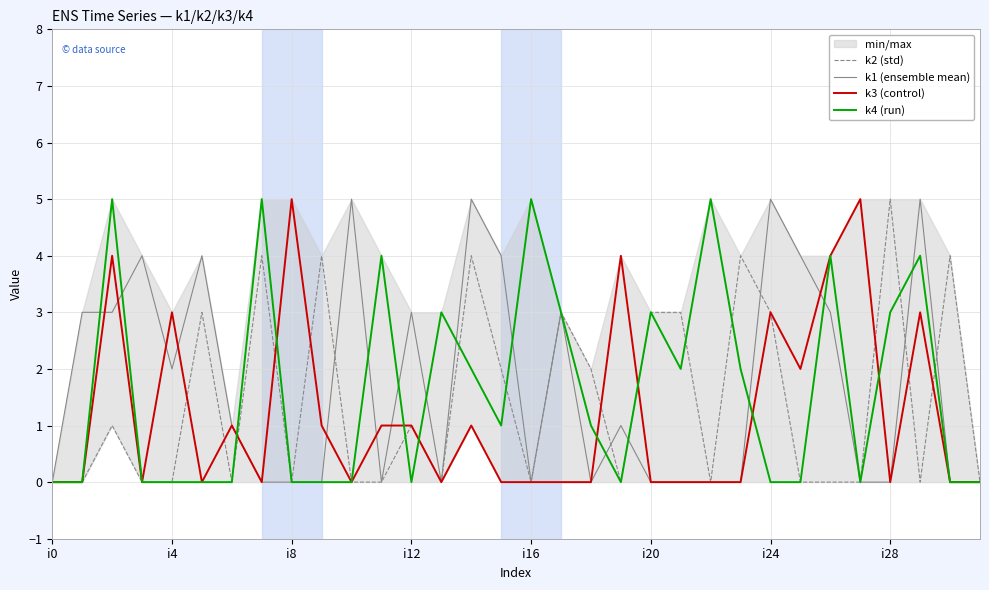

Reading left to right, list all the values displayed in this chart.

k2 (std): 0	0	1	0	0	3	0	4	0	4	0	0	1	0	4	2	0	3	2	0	3	3	0	4	3	0	0	0	5	0	4	0
k1 (ensemble mean): 0	3	3	4	2	4	1	0	0	0	5	0	3	0	5	4	0	3	0	1	0	0	0	0	5	4	3	0	0	5	0	0
k3 (control): 0	0	4	0	3	0	1	0	5	1	0	1	1	0	1	0	0	0	0	4	0	0	0	0	3	2	4	5	0	3	0	0
k4 (run): 0	0	5	0	0	0	0	5	0	0	0	4	0	3	2	1	5	3	1	0	3	2	5	2	0	0	4	0	3	4	0	0